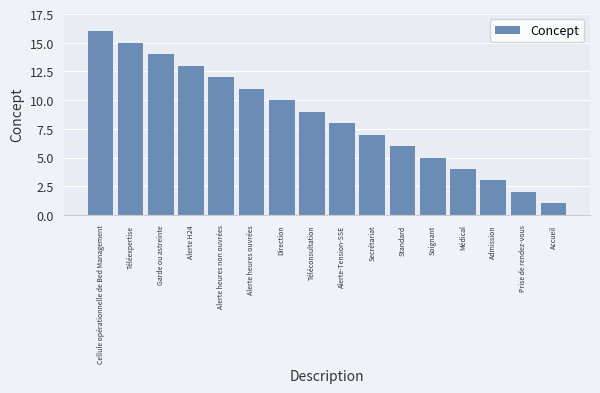

What is the sum of all values?

136